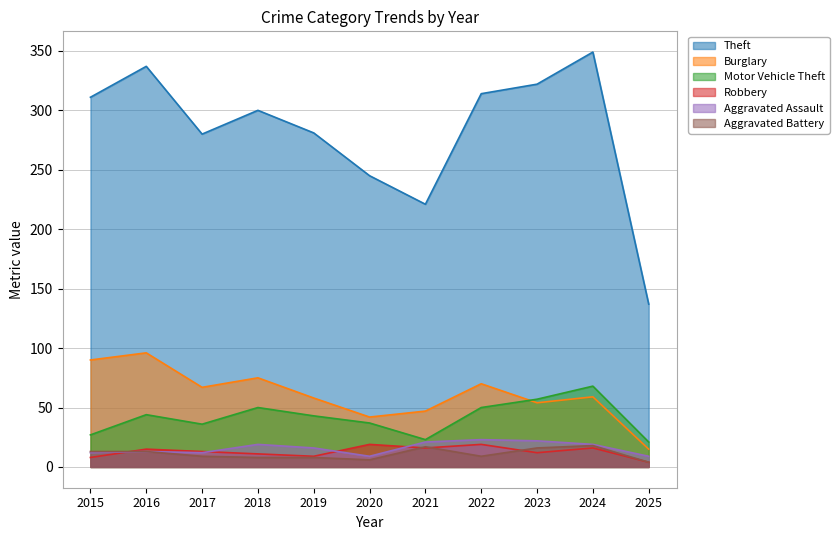

At which category is the sum across all series the highest?

2024